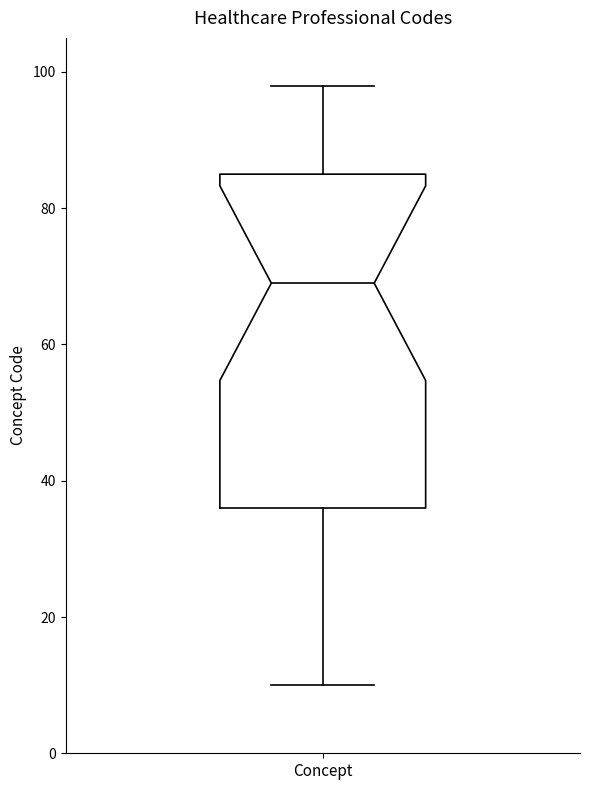

Read this box plot against the y-axis: the position of the median line, the range covered by the box, and the ends of both whiskers. The values are not printed on the chart, so give them approximately, as read against the axis.

median 70, box 36 to 86, whiskers 10 to 98